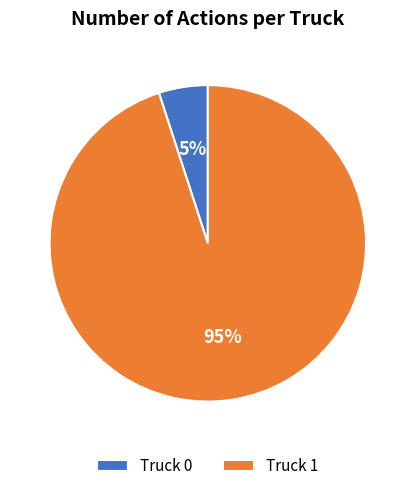

What percentage is the Truck 1 slice, to the nearest percent?

95%